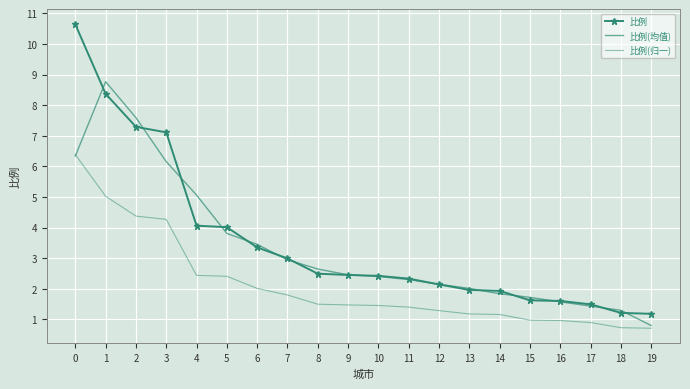

How many values in the 比例(均值) series are below 2?

6